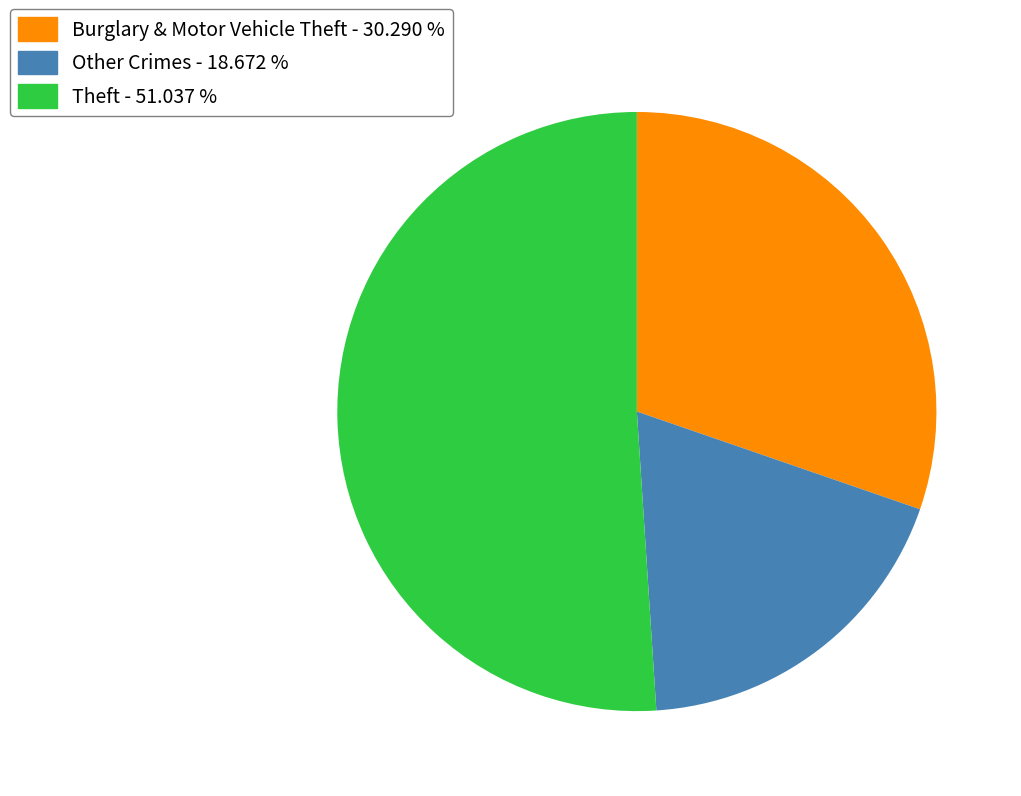

How many slices are in this pie chart?

3